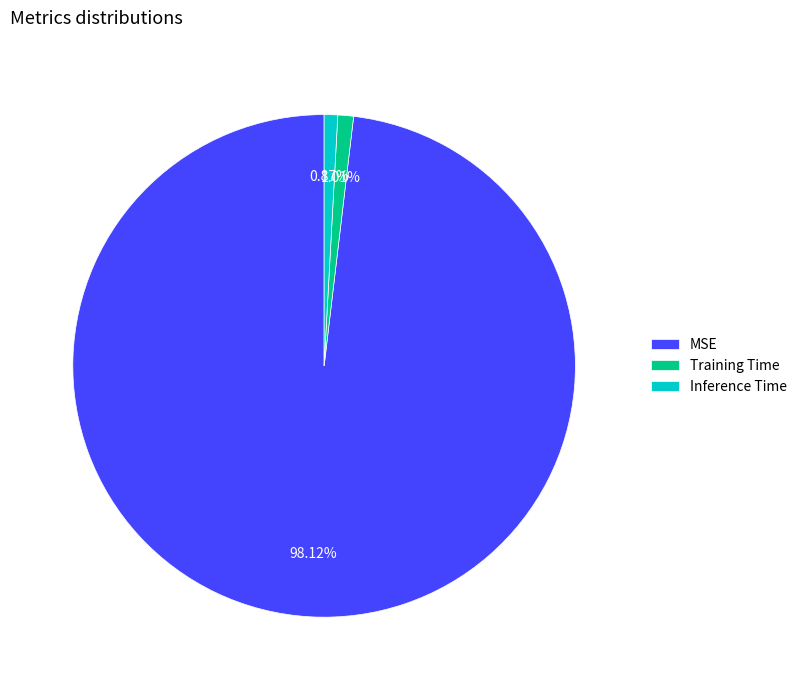

Count the number of slices in the pie.

3